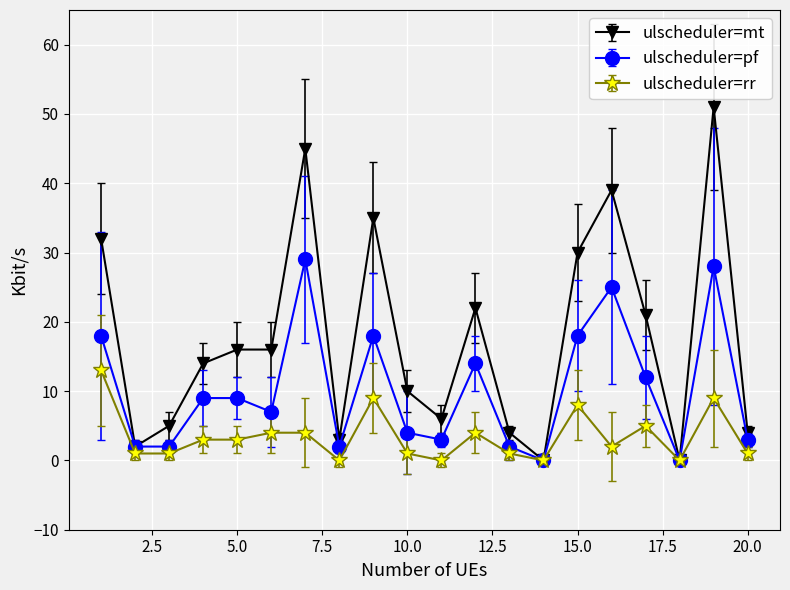

What are all the series names shown in the legend?

ulscheduler=mt, ulscheduler=pf, ulscheduler=rr